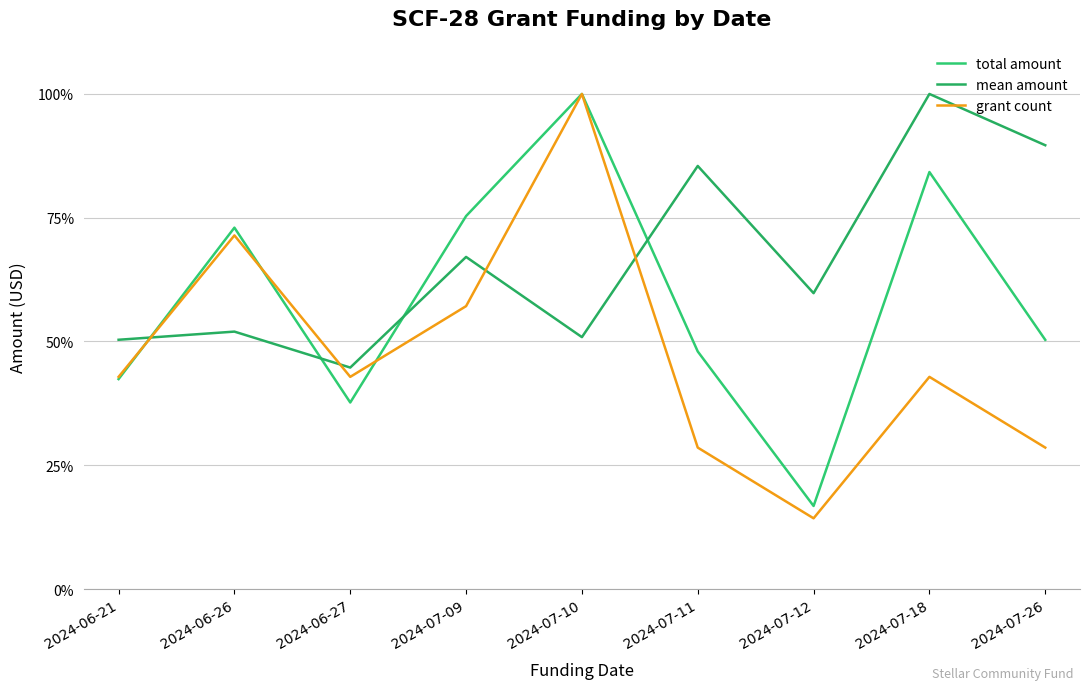

List the series in order of their overall mean, highest first.

mean amount, total amount, grant count